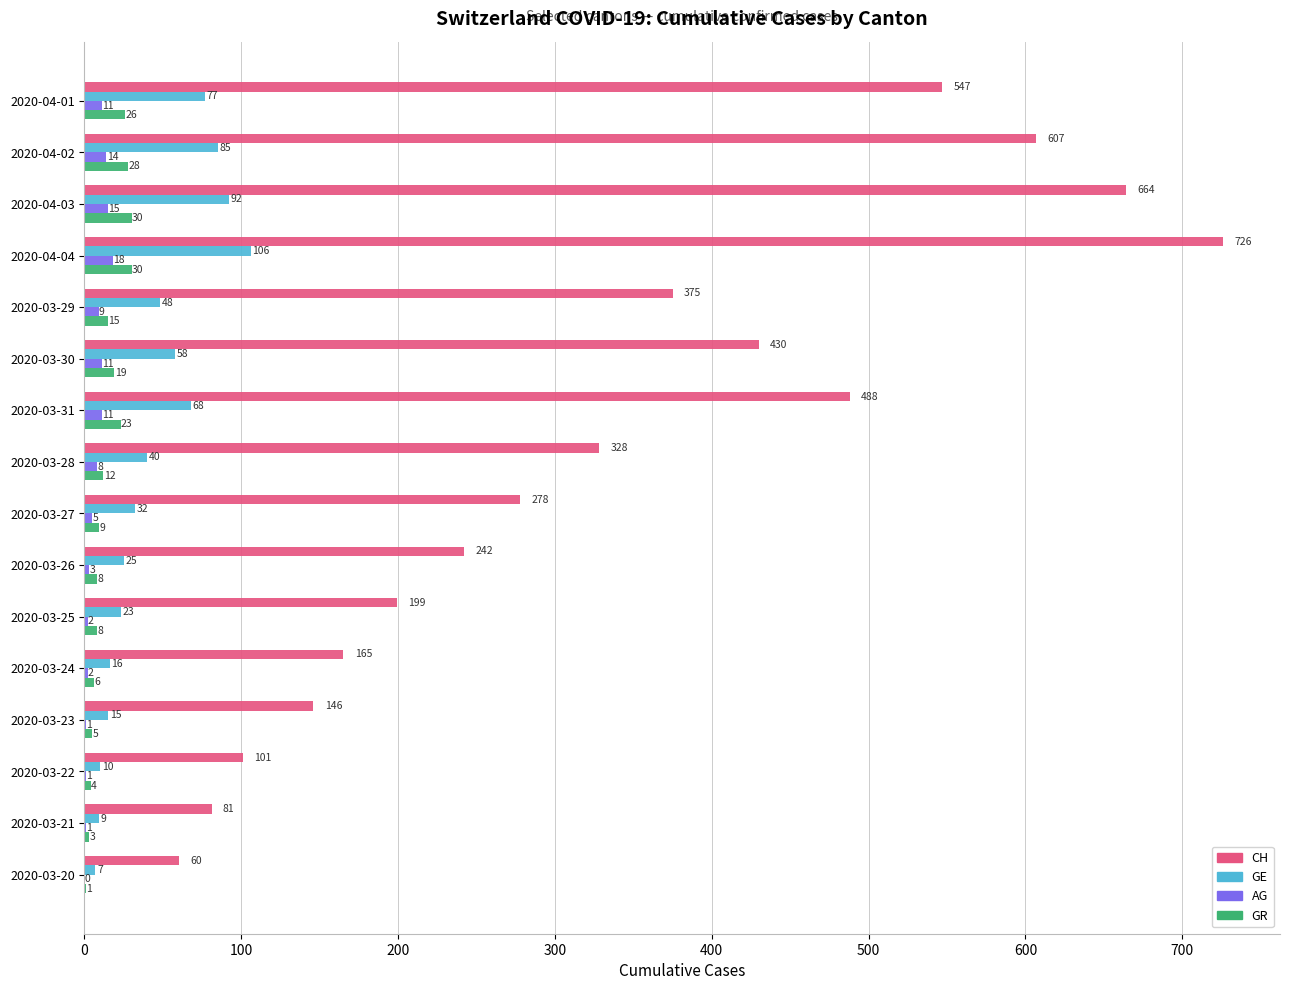

What is the sum of the GR values at 2020-03-29 and 2020-04-03?

45